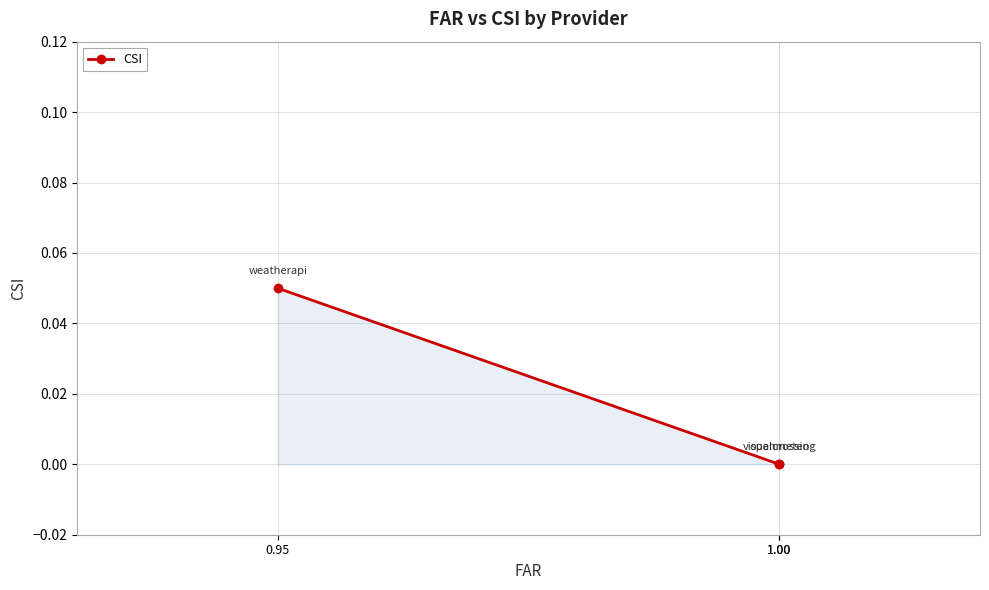

List the labels in order of value, largest first.

0.95, 1.00, 1.00